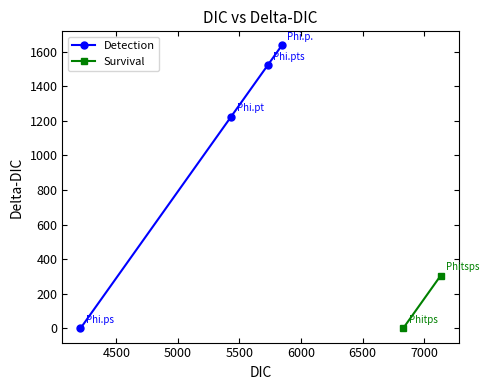

True or false: Detection has more than 2 interior local peaks.

False